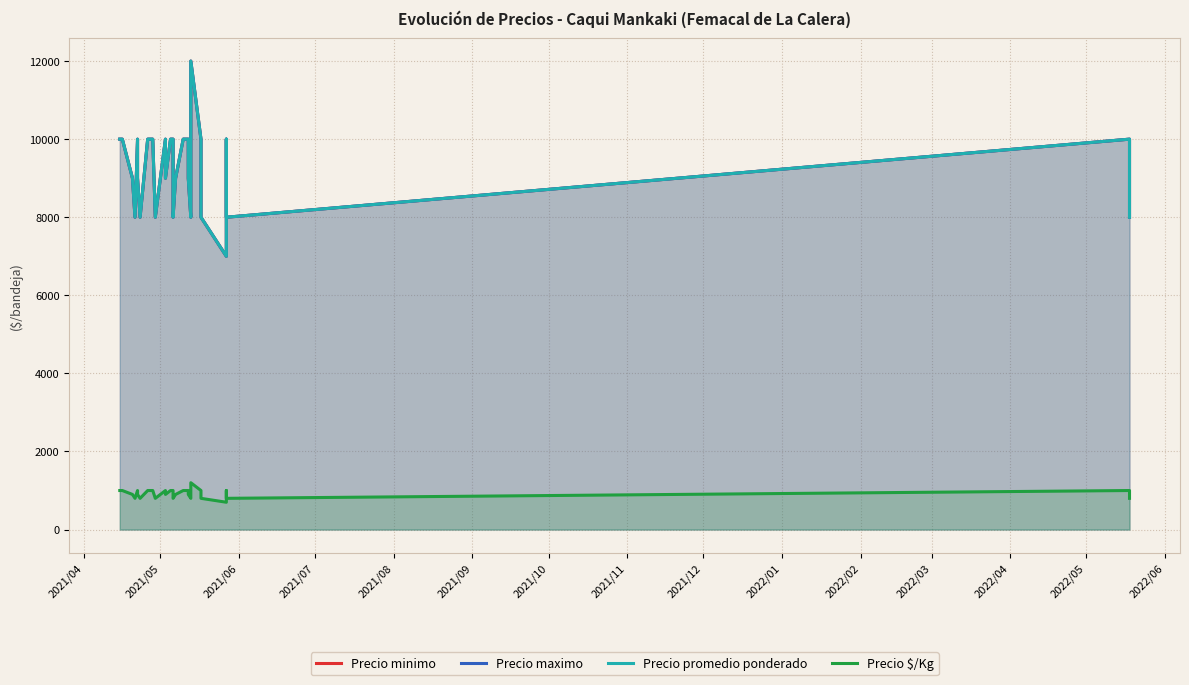

What is the value of the Precio promedio ponderado point at the 15th from the left?

8000